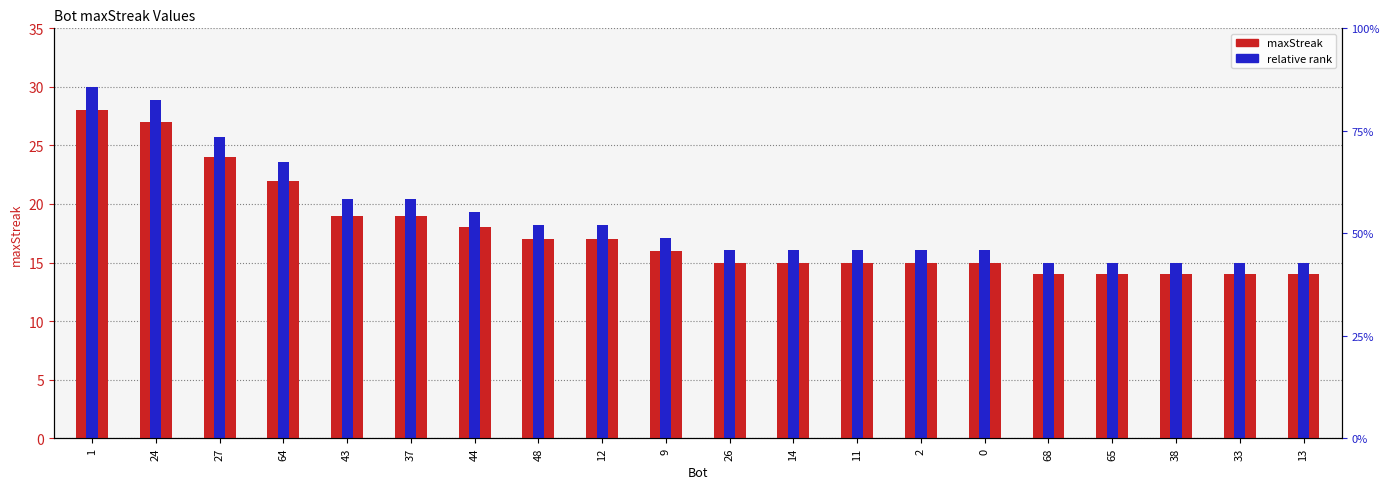

How many series are shown in this chart?

2